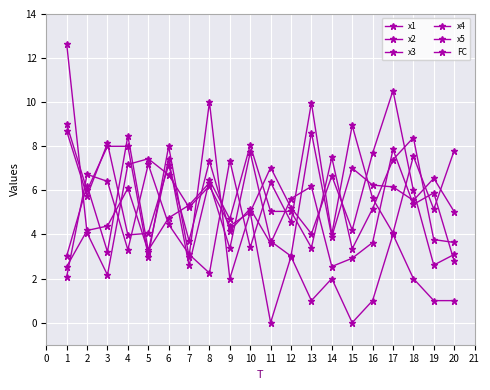

How many lines are shown in the chart?

6